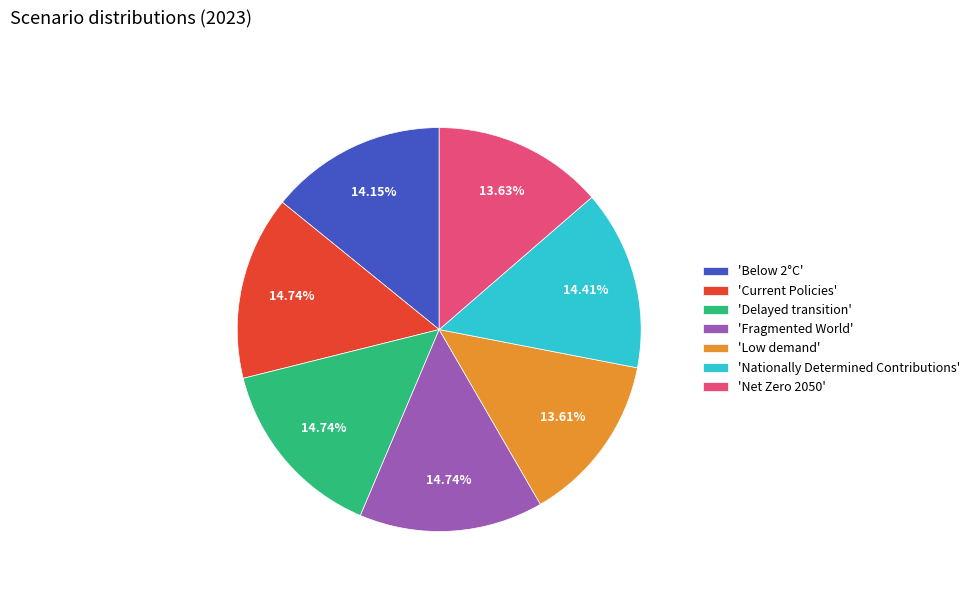

Is 'Current Policies' the majority of the pie?

No